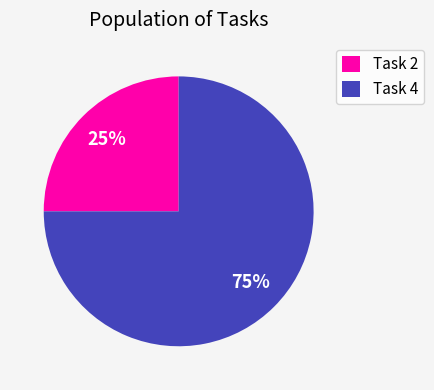

Does any single category account for the majority?

Yes